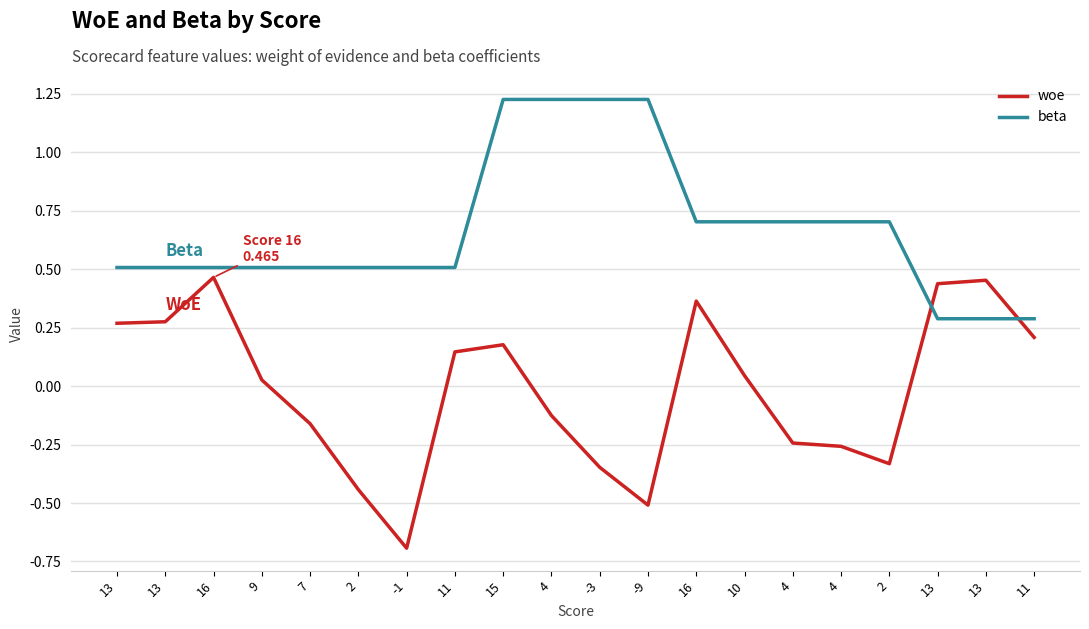

What is the maximum value for beta?

1.2